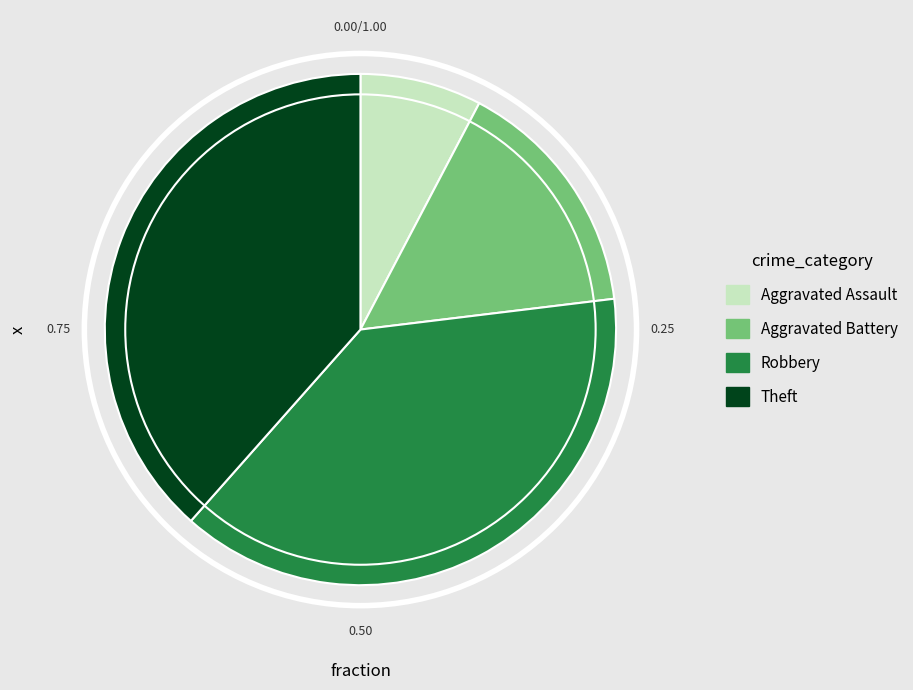

Which slice is the smallest?

Aggravated Assault